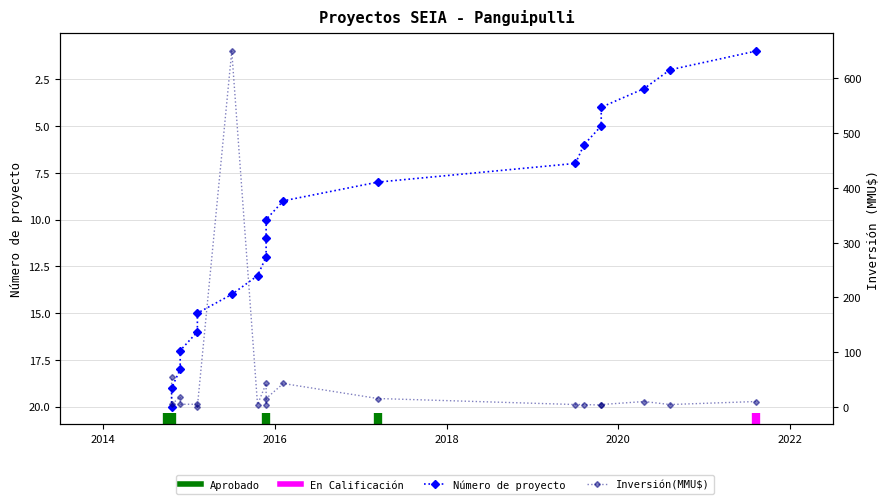

Is this an area chart (filled region under the line)?

No